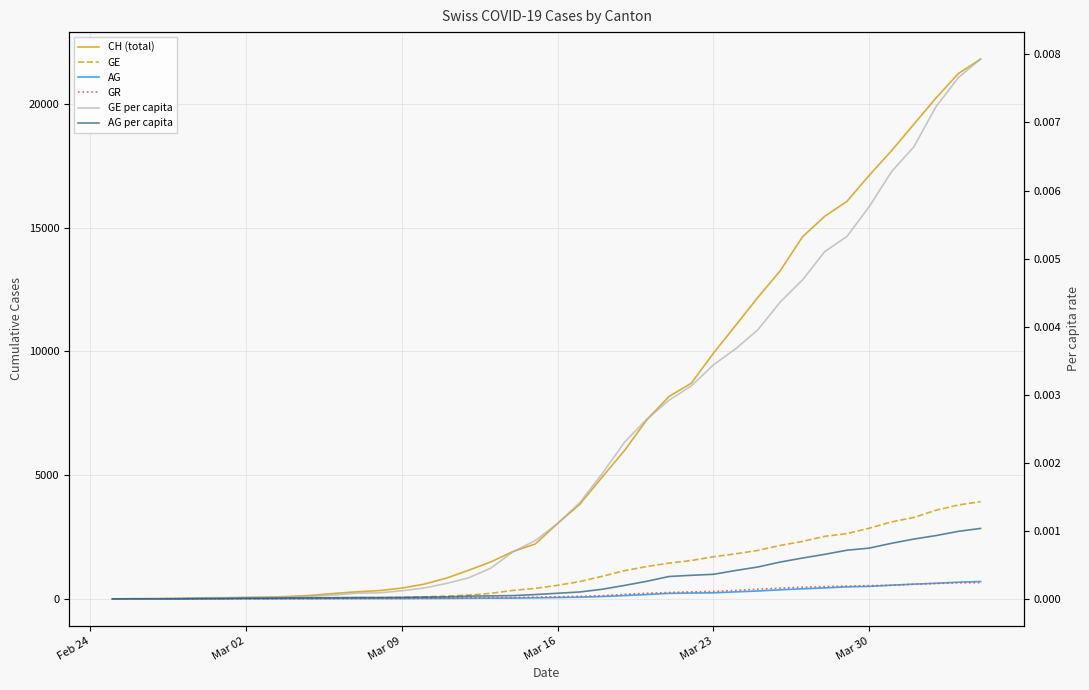

Is it true that GE equals 2038.3 at 26?

False